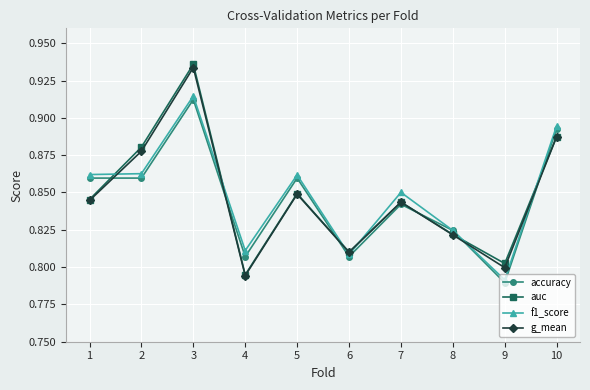

True or false: accuracy has more than 0 interior local peaks.

True